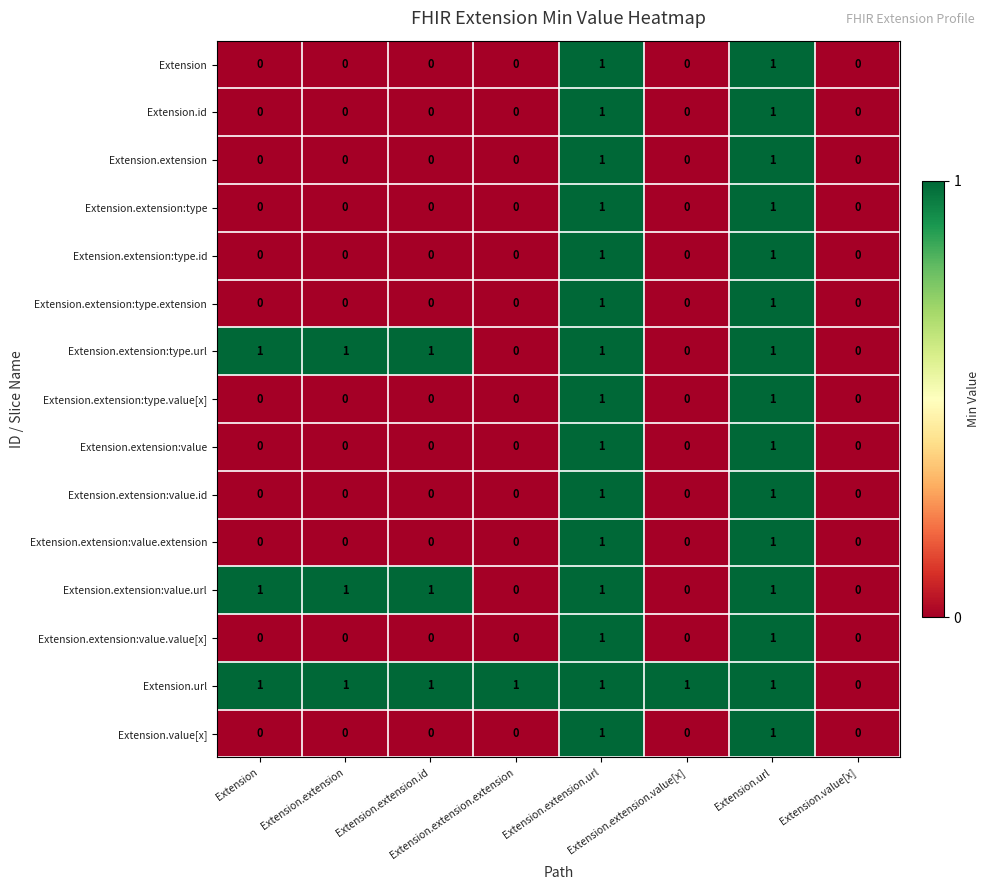

Rank the series at Extension.url from lowest to highest value.

Extension, Extension.id, Extension.extension, Extension.extension:type, Extension.extension:type.id, Extension.extension:type.extension, Extension.extension:type.url, Extension.extension:type.value[x], Extension.extension:value, Extension.extension:value.id, Extension.extension:value.extension, Extension.extension:value.url, Extension.extension:value.value[x], Extension.url, Extension.value[x]